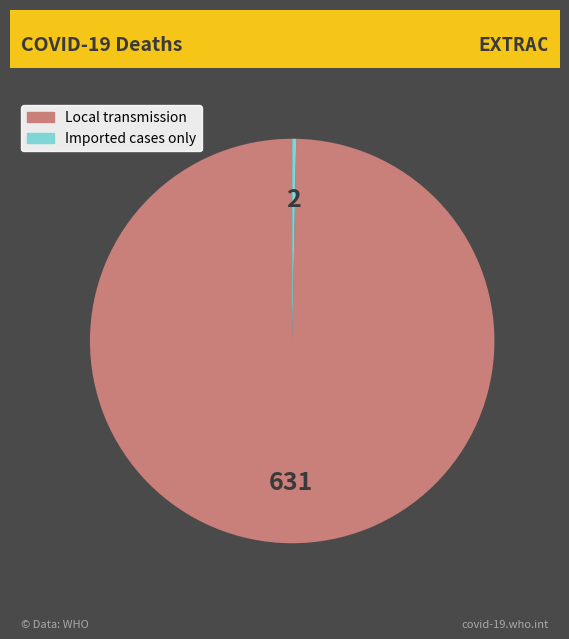

Which has a higher value, Imported cases only or Local transmission?

Local transmission